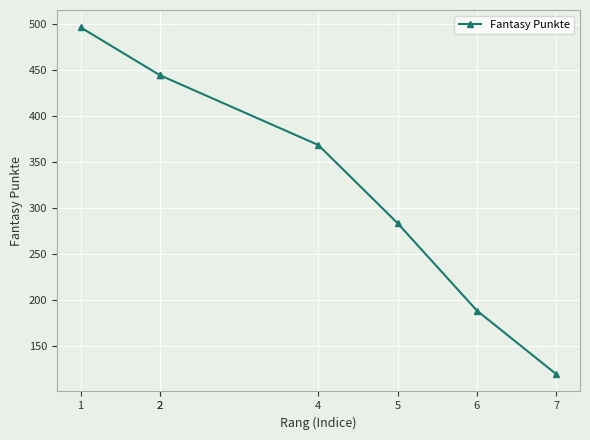

What is the difference between the maximum and second lowest values?

308